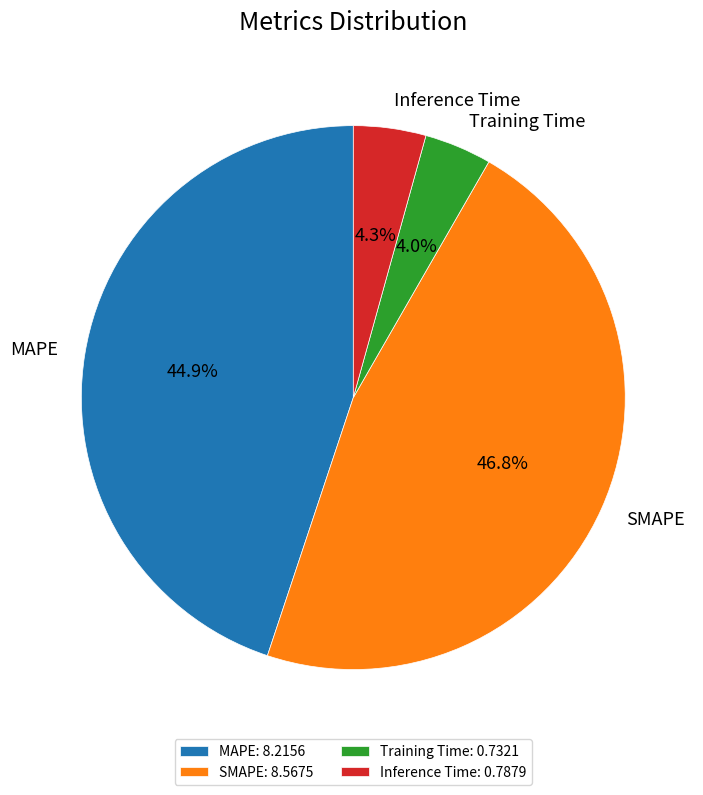

What percentage is the SMAPE slice, to the nearest percent?

47%